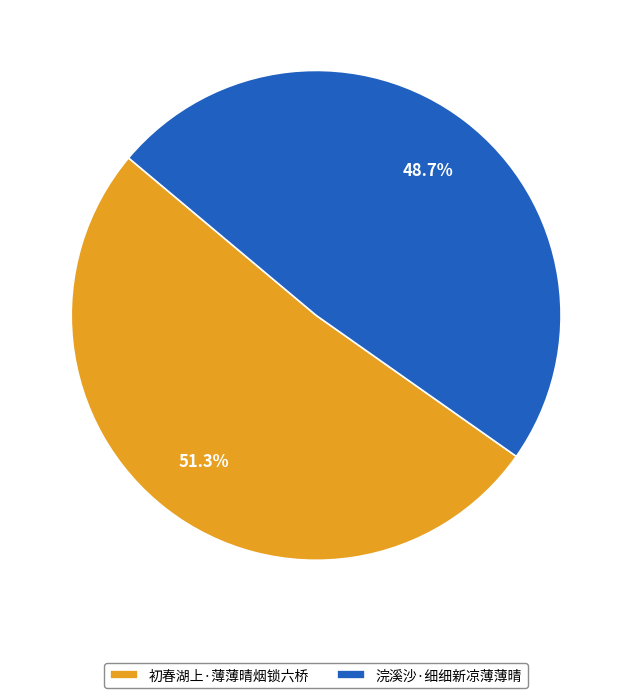

To the nearest percent, what is the combined percentage of 初春湖上·薄薄晴烟锁六桥 and 浣溪沙·细细新凉薄薄晴?

100%